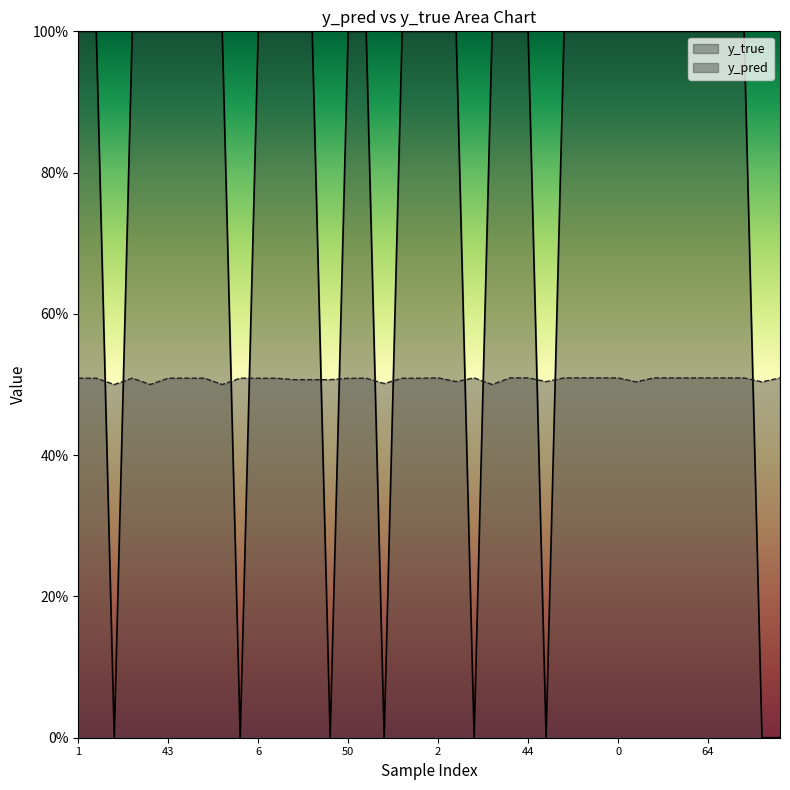

Rank the series by their average value, from lowest to highest.

y_pred, y_true